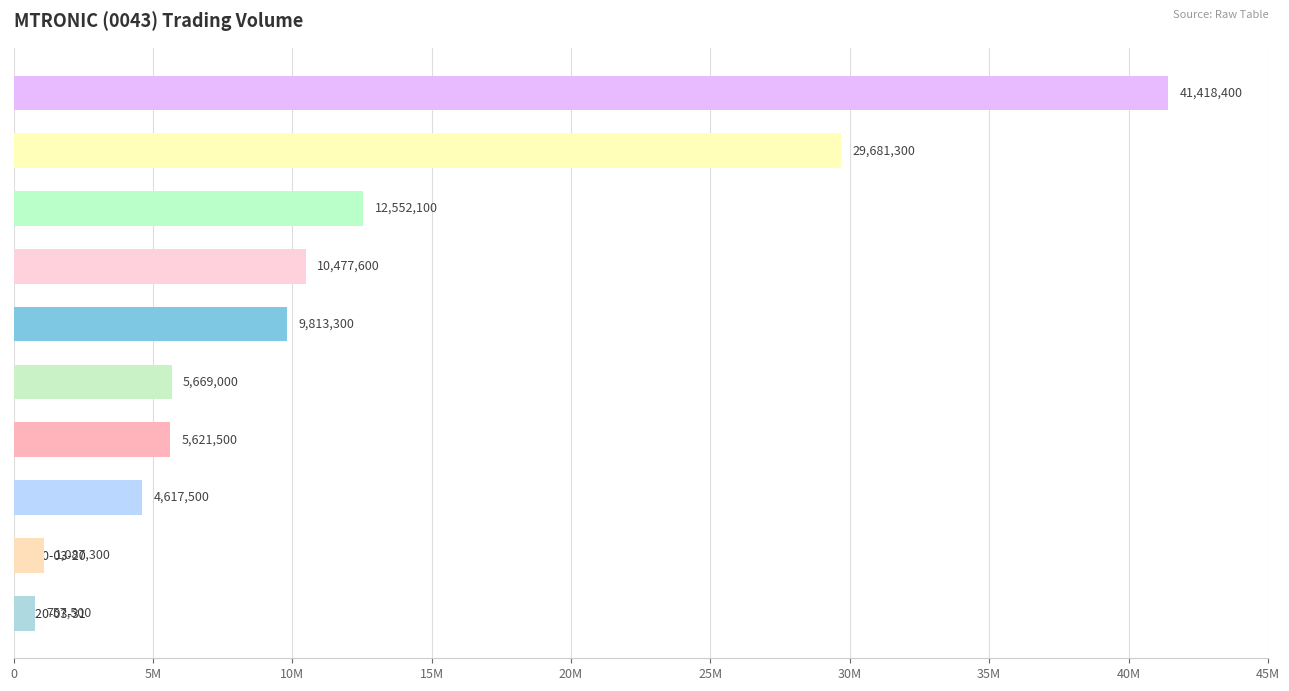

List the labels in order of value, largest first.

2020-03-26, 2020-03-23, 2020-03-24, 2020-03-27, 2020-03-18, 2020-03-30, 2020-03-19, 2020-03-25, 2020-03-20, 2020-03-31